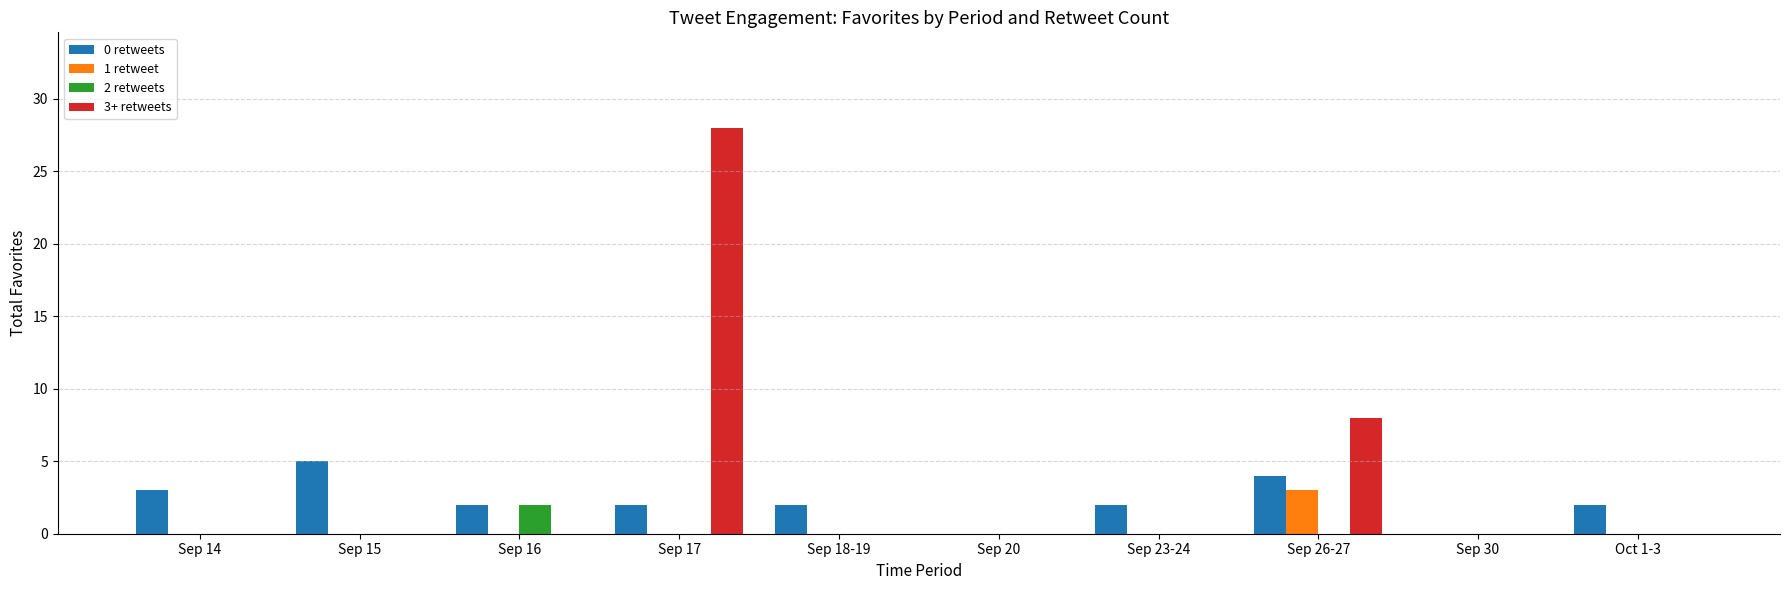

At which category is the sum across all series the highest?

Sep 17